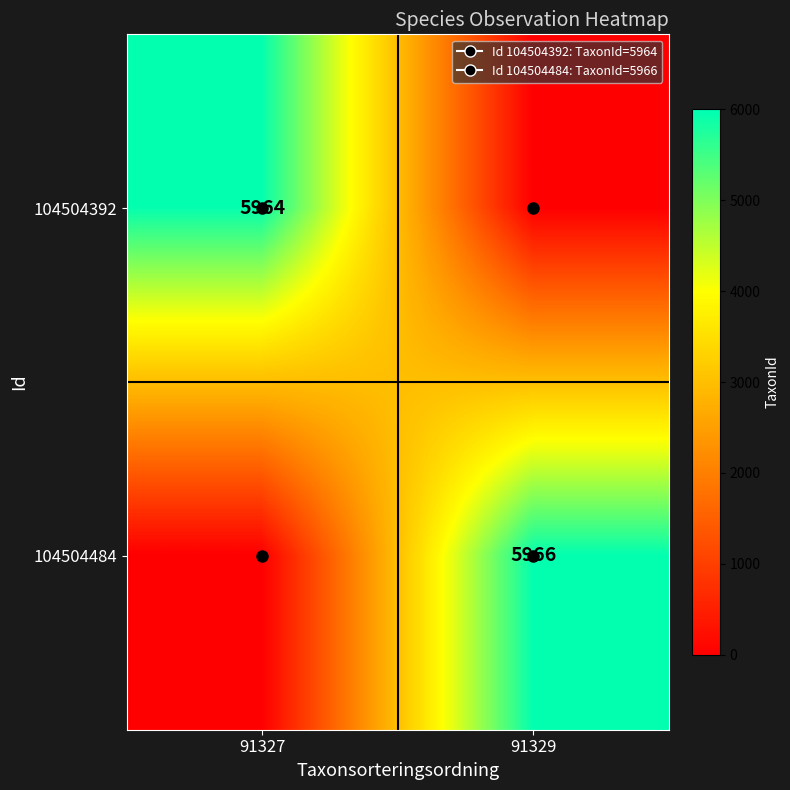

Rank the series by their average value, from highest to lowest.

104504484, 104504392